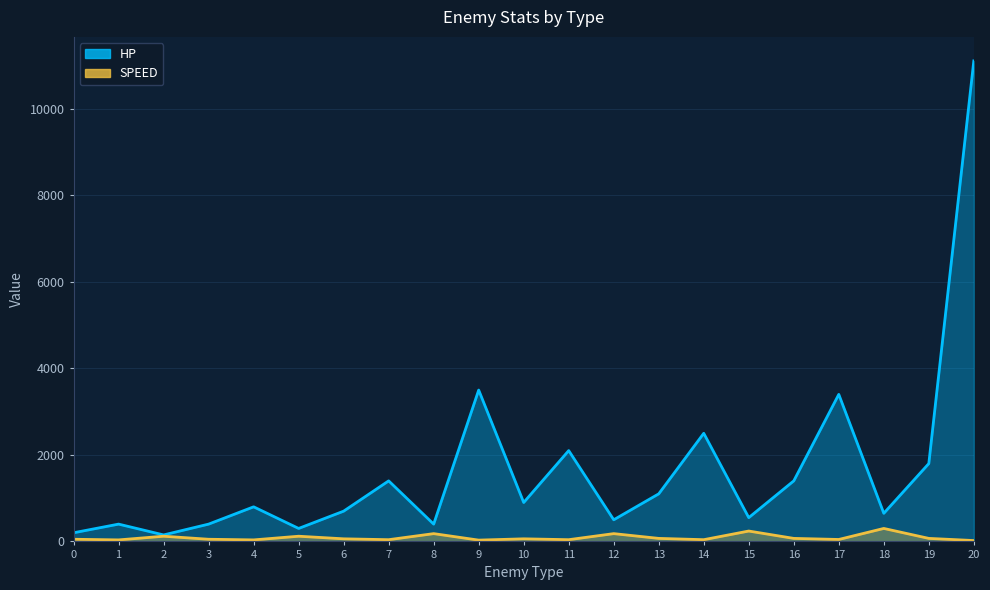

The value of SPEED at 13 is 70. True or false?

True